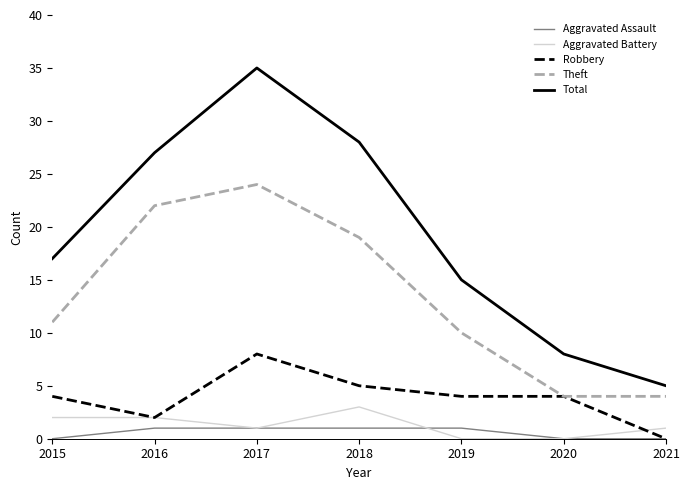

What is the maximum value shown in the chart?

35